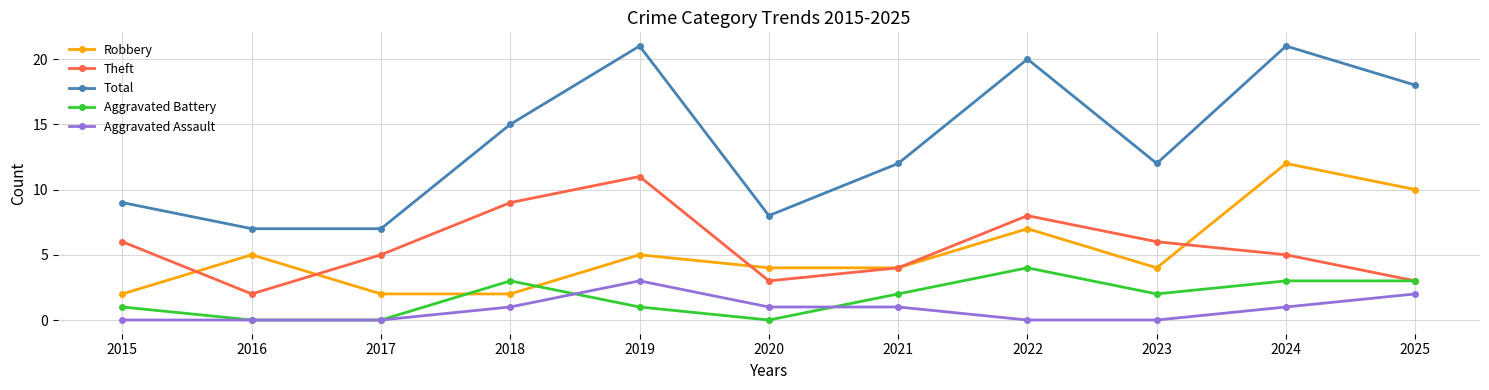

True or false: Theft and Total cross at least once.

False